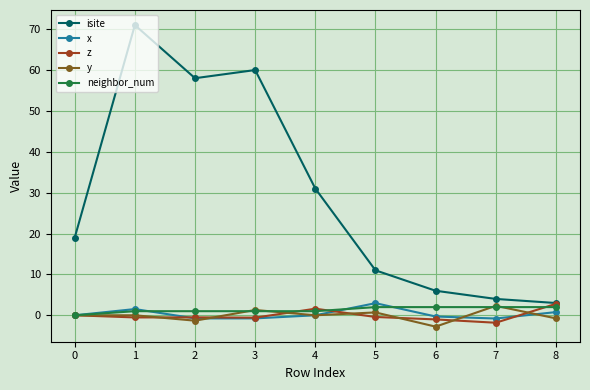

Which series has the largest total across all categories?

isite